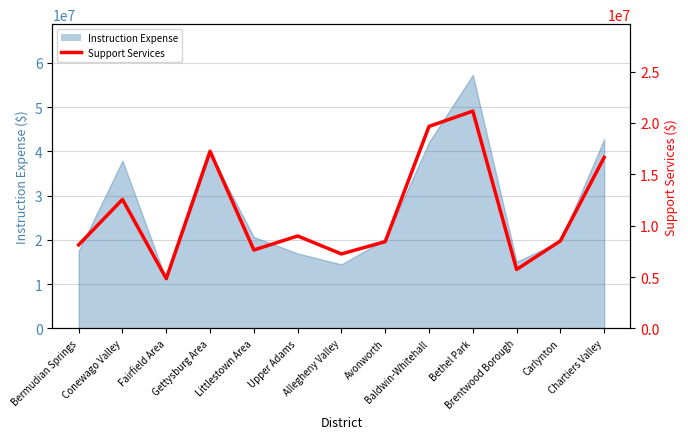

What is the change in value from Littlestown Area to Chartiers Valley?

+9015260.8